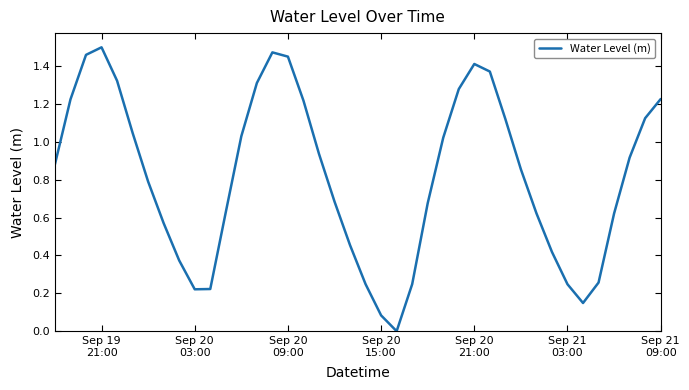

How many lines are shown in the chart?

1